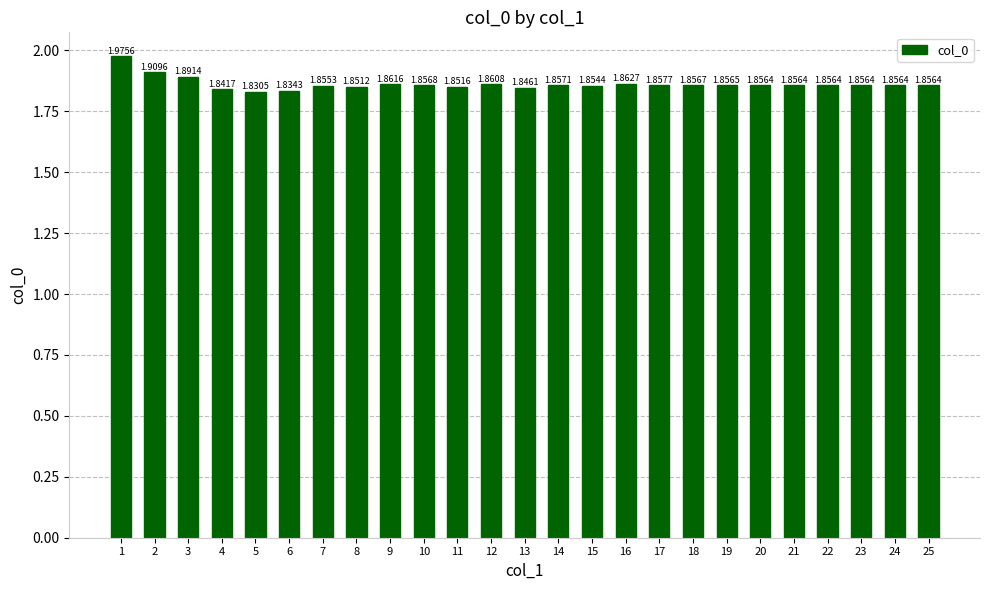

What is the sum of the values at 1 and 9?

3.8